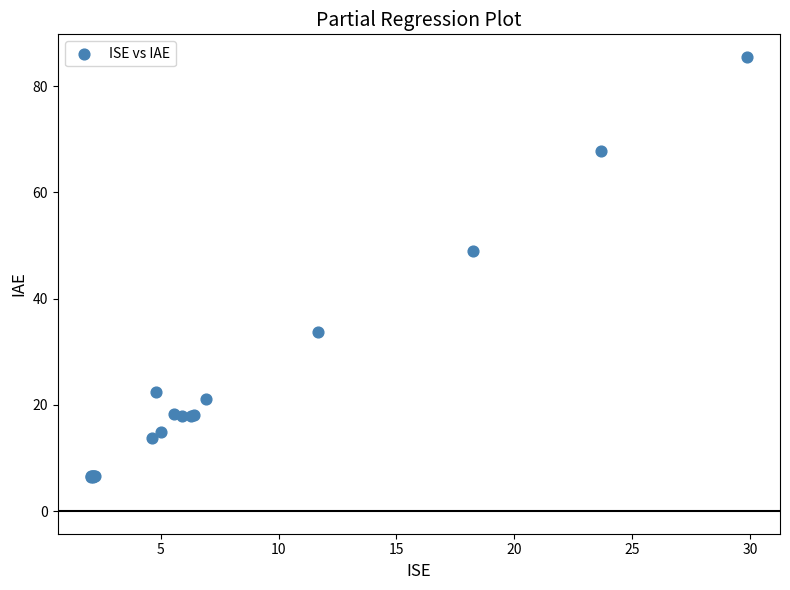

What Y value in the scatter plot is closest to 45?

49.0